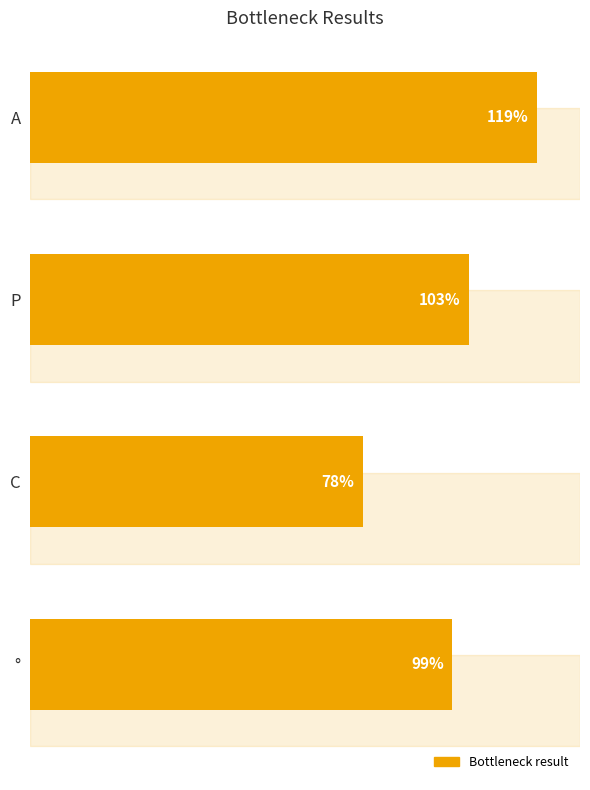

Which has a higher value, ° or C?

°